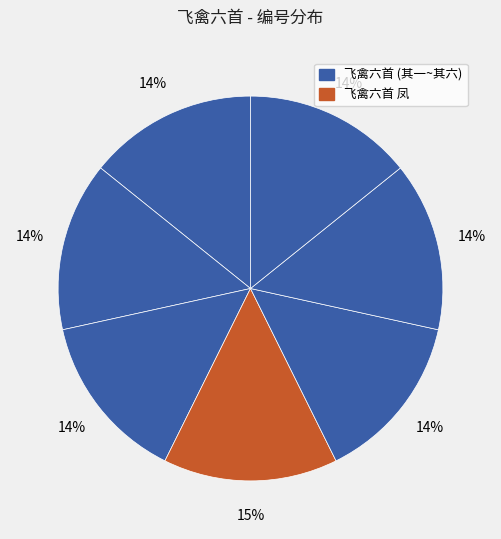

How many slices are in this pie chart?

7